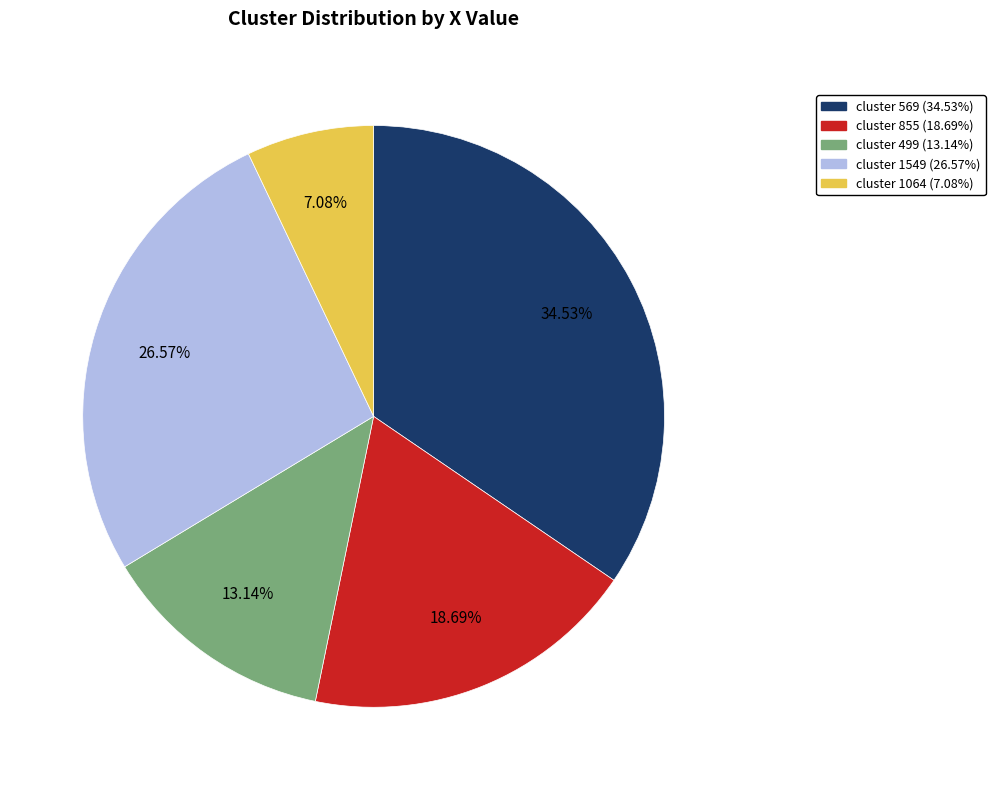

Is there any slice that represents more than half of the pie?

No